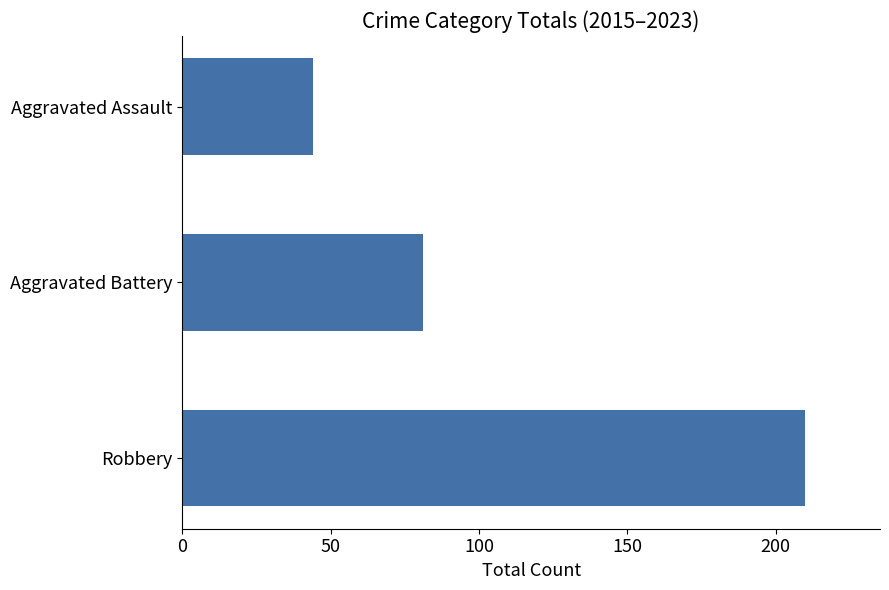

Count the values in the range 44 to 210.

3